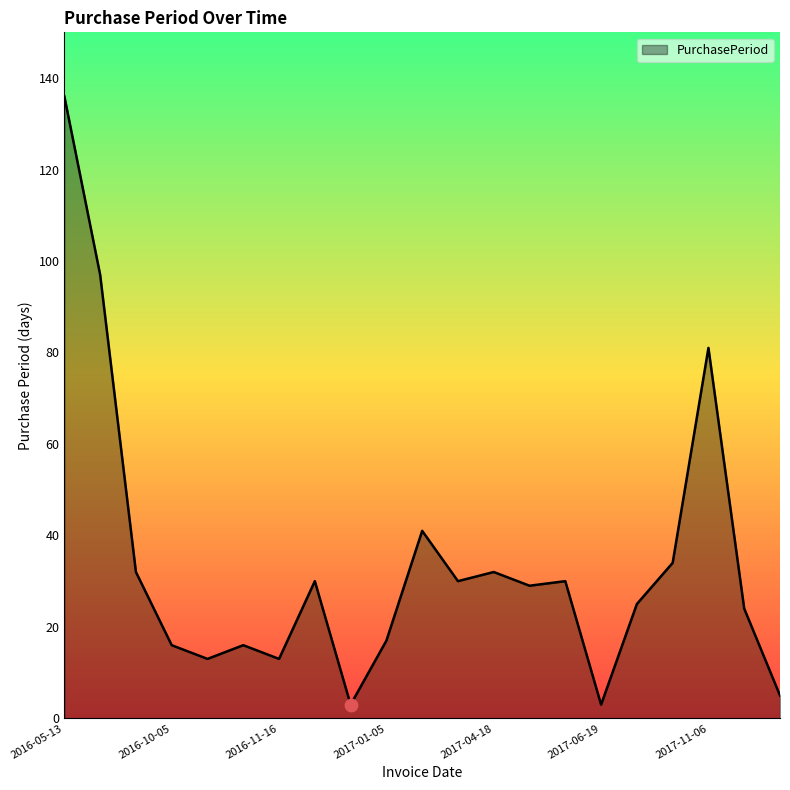

What is the difference between the maximum and minimum values?

133